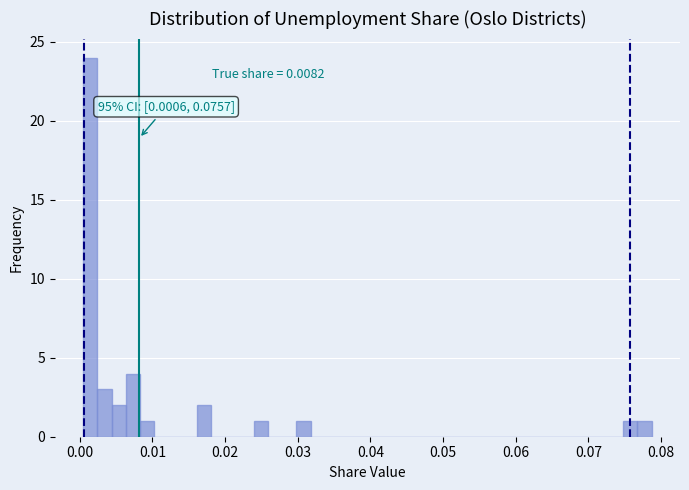

Read against the x-axis, roughly where is the centre of the tallest bar?

0.001